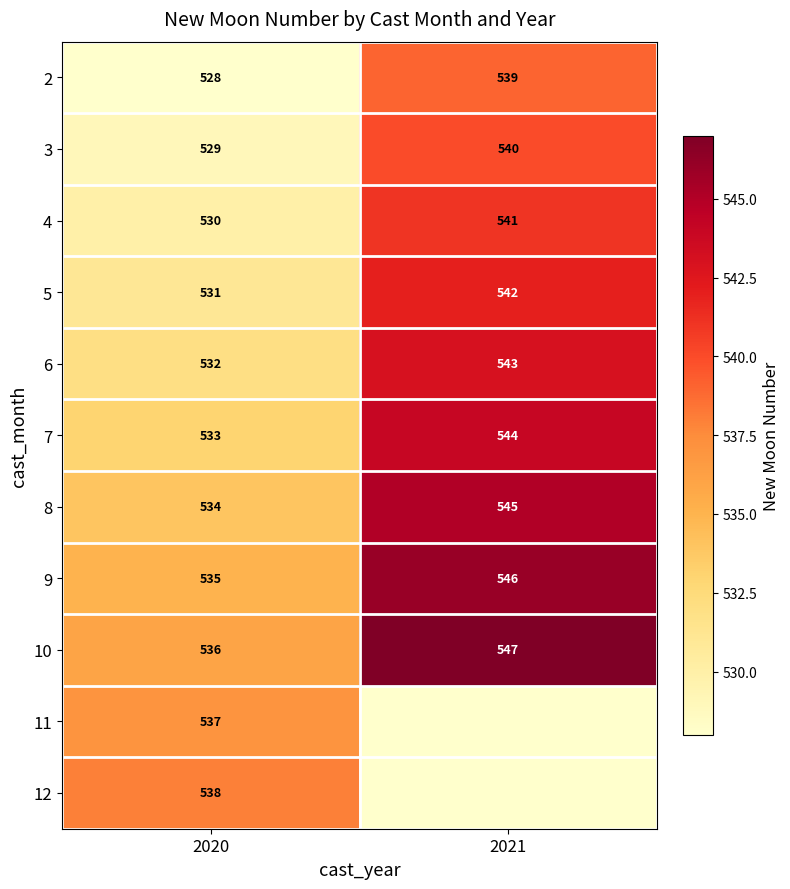

What is the sum of the 5 values at 2020 and 2021?

1073